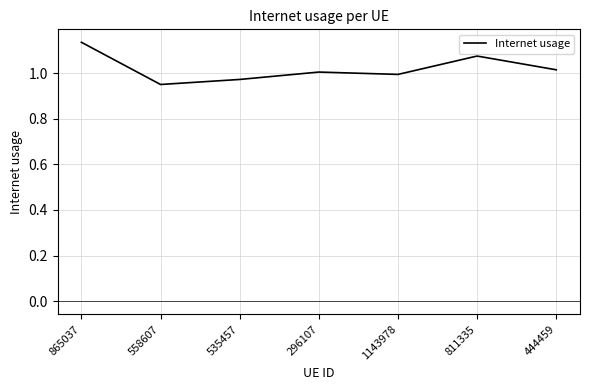

What is the difference between the maximum and minimum values?

0.2